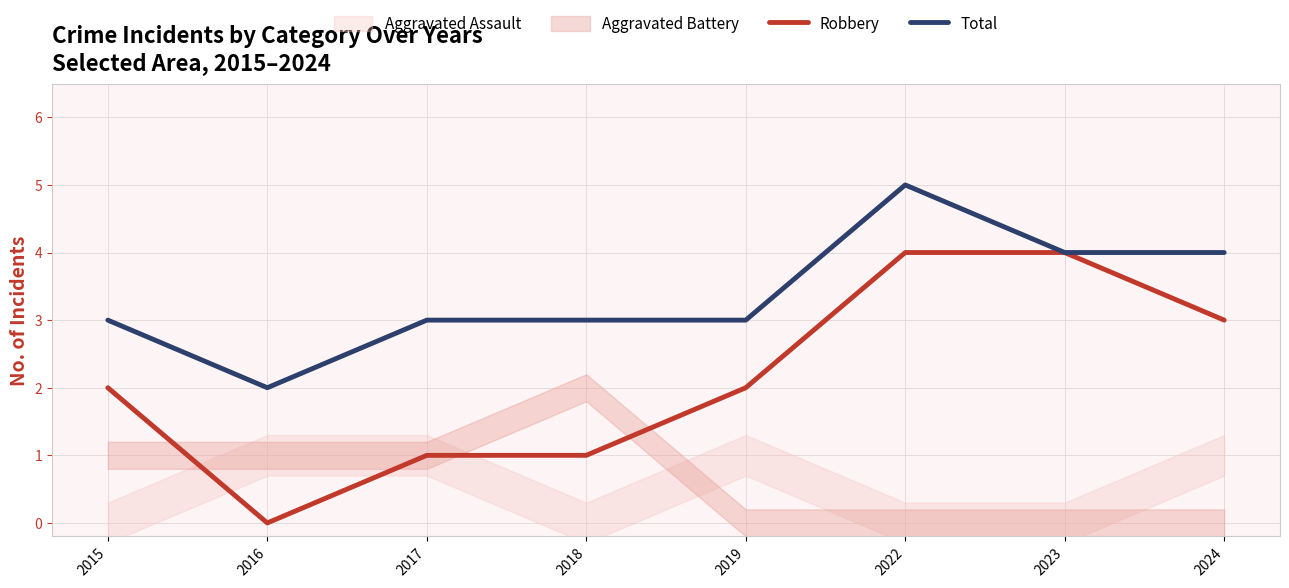

True or false: Total and Robbery cross at least once.

False